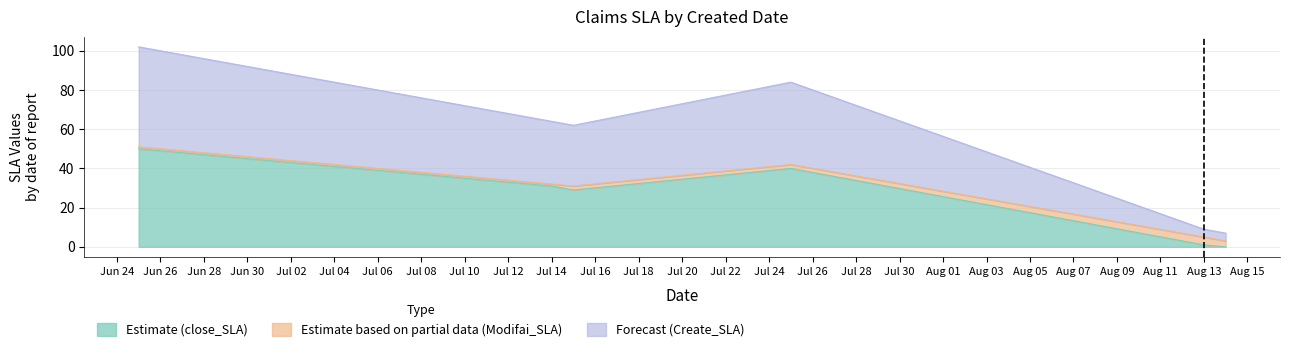

At how many categories does at least one series exceed 2?

5